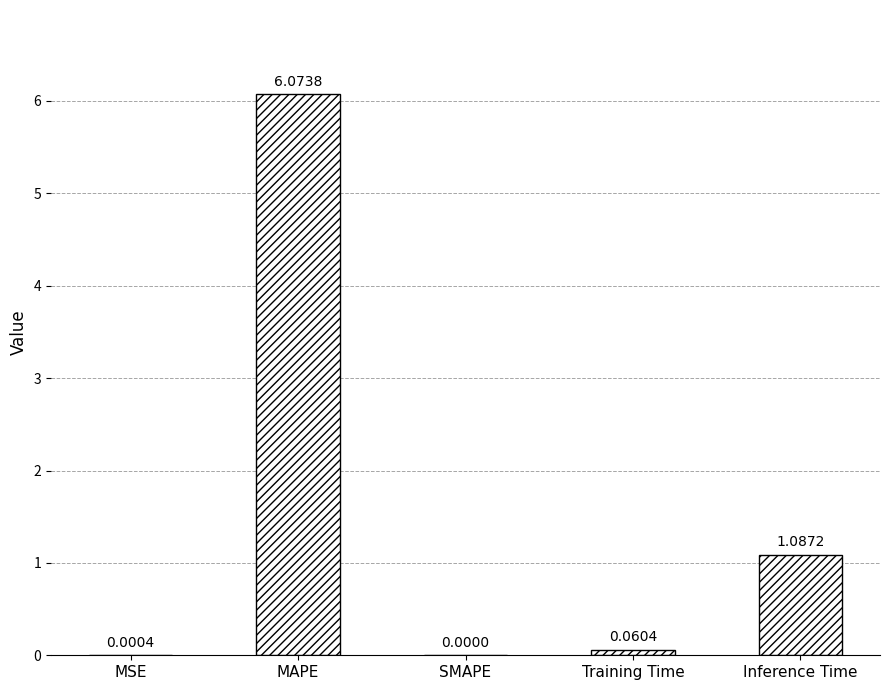

What is the sum of all values?

7.2